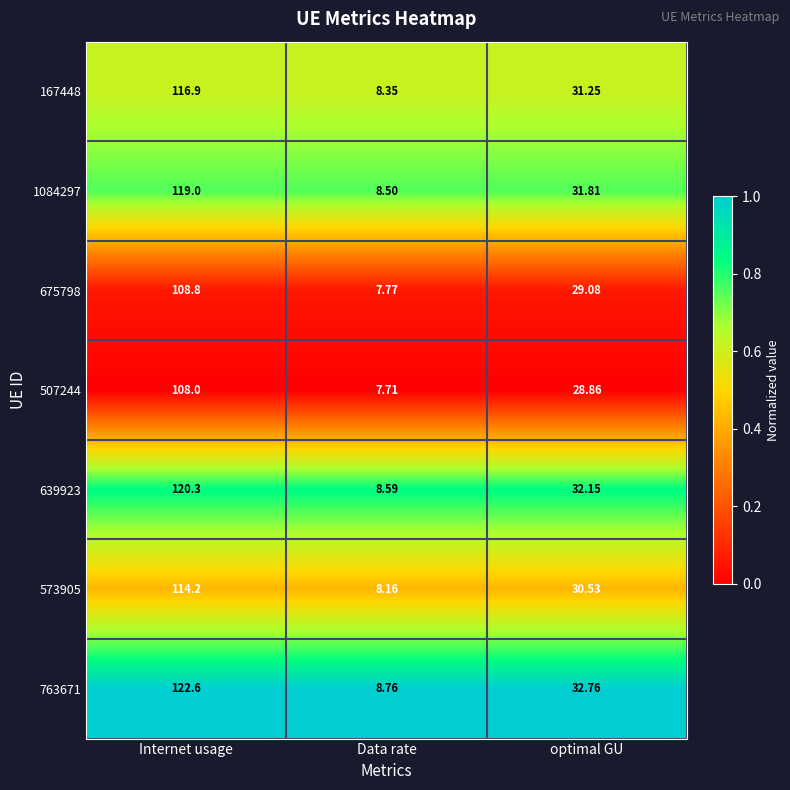

Where does the 573905 series first go above 30?

Internet usage